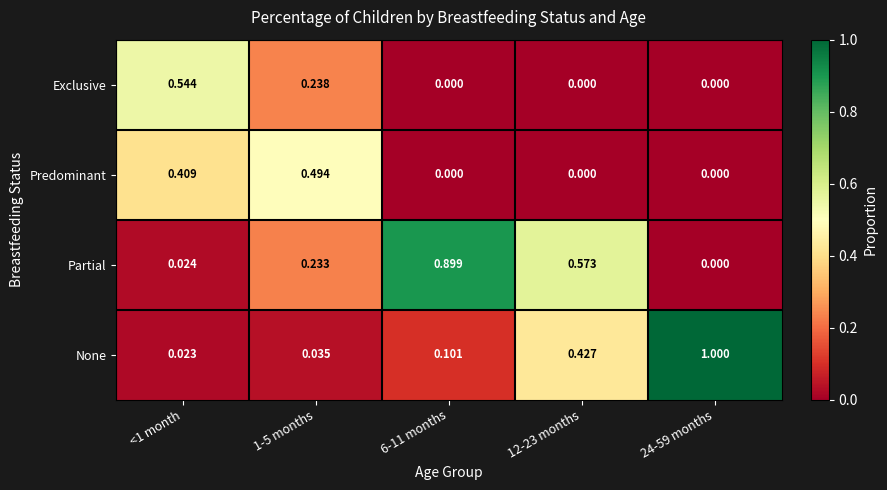

Rank the series by their maximum value, from highest to lowest.

None, Partial, Exclusive, Predominant